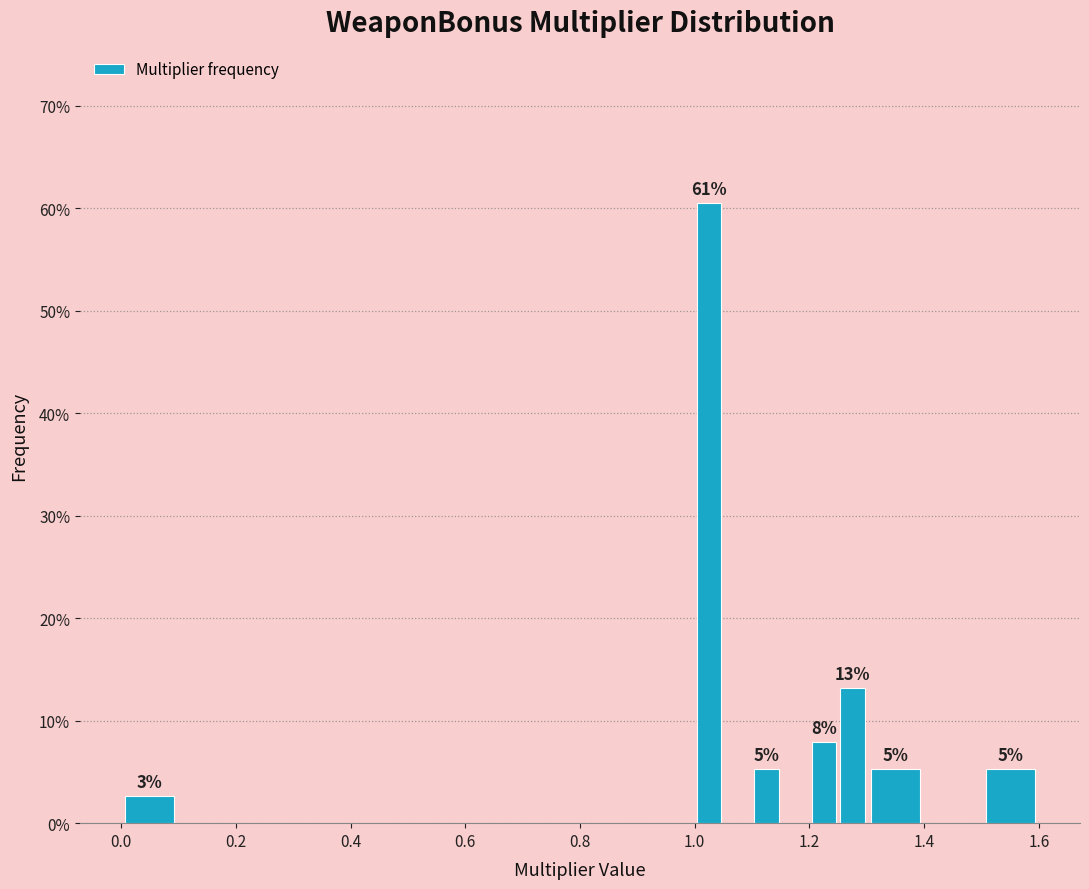

Read against the x-axis, roughly where is the centre of the tallest bar?

1.02